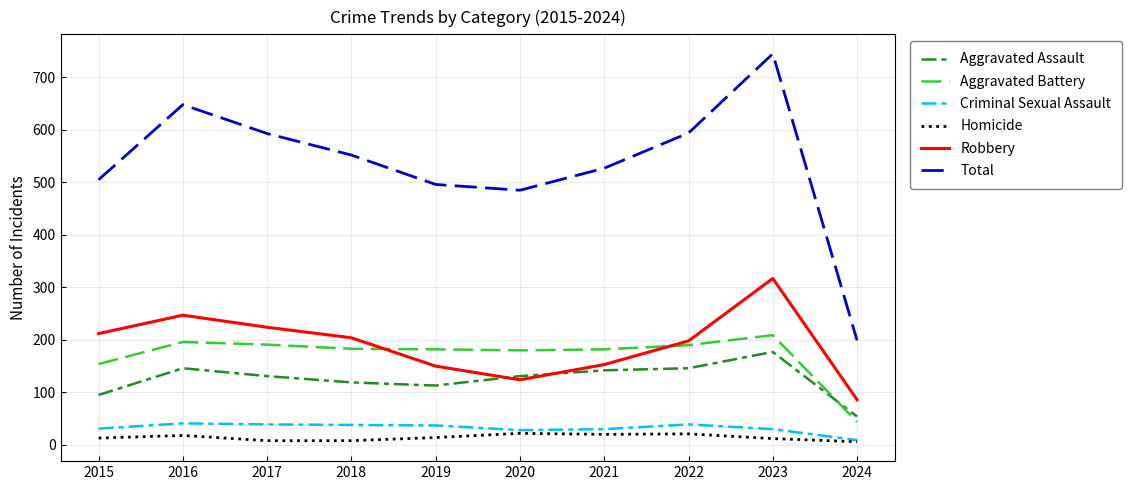

Rank the series by their maximum value, from highest to lowest.

Total, Robbery, Aggravated Battery, Aggravated Assault, Criminal Sexual Assault, Homicide